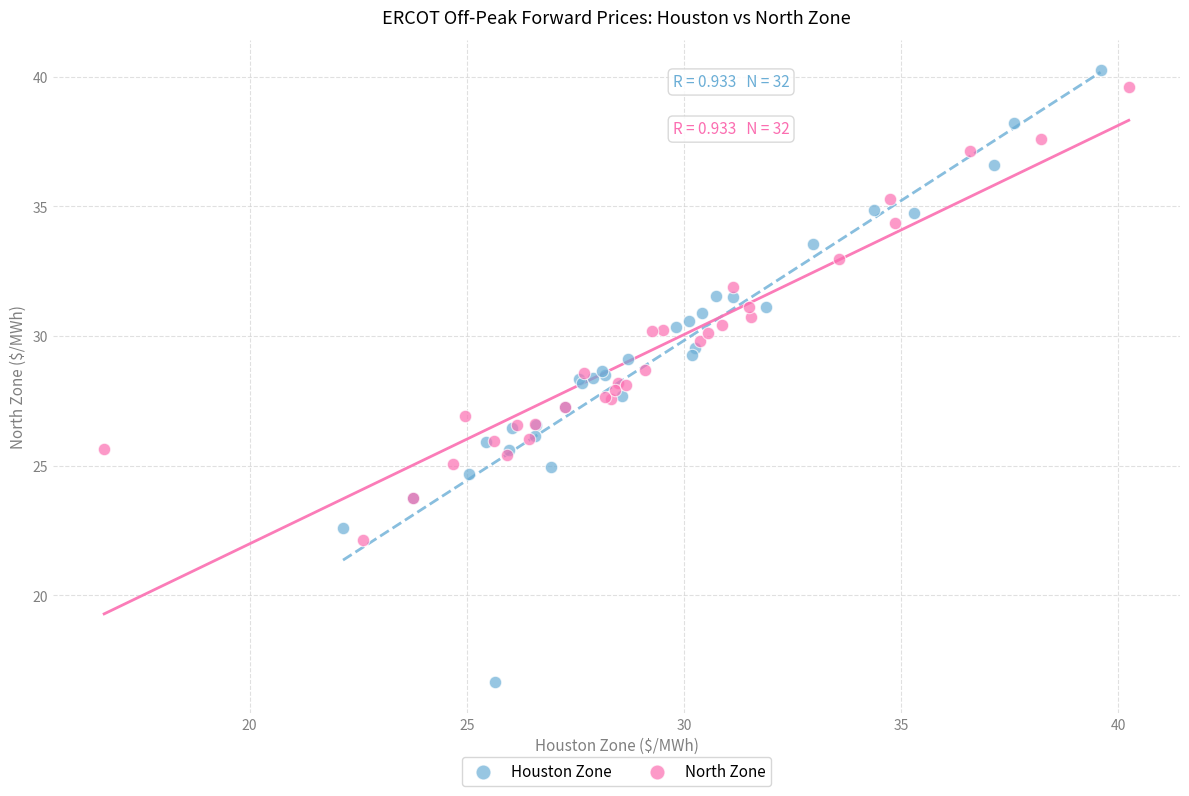

Which series reaches the maximum Y coordinate?

Houston Zone